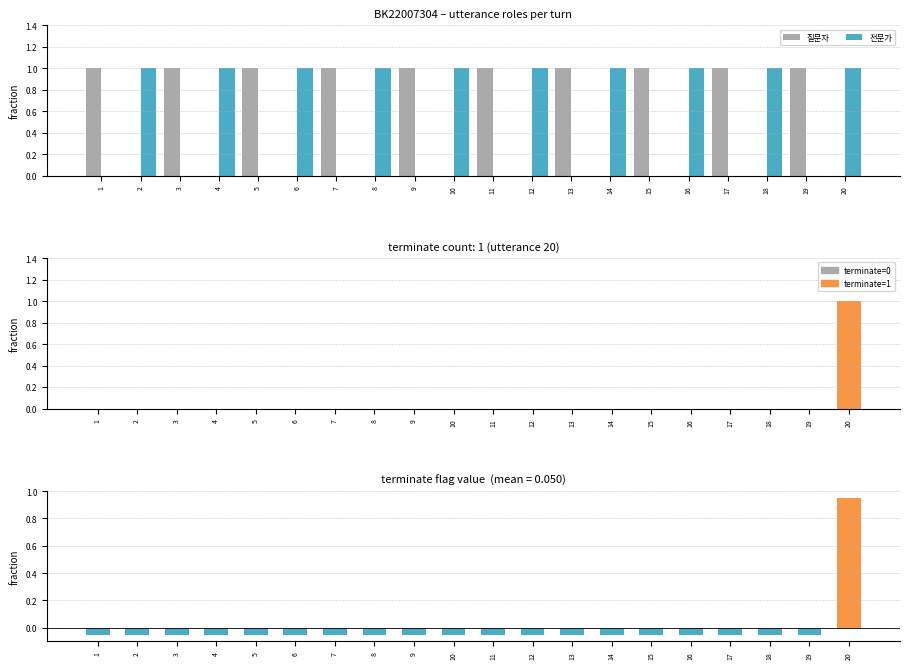

At which category is the sum across all series the highest?

1